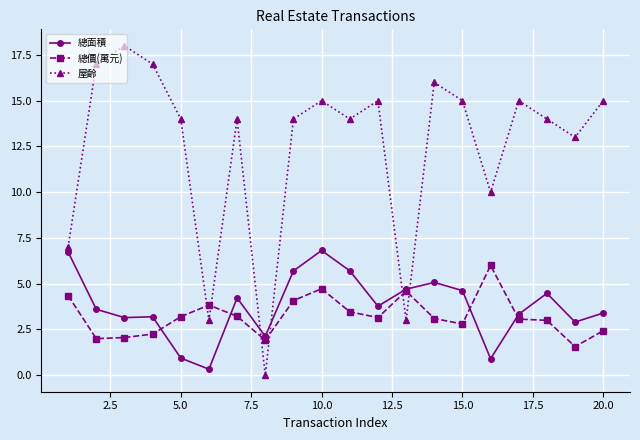

After their last crossing, which series has the higher values: 屋齡 or 總價(萬元)?

屋齡